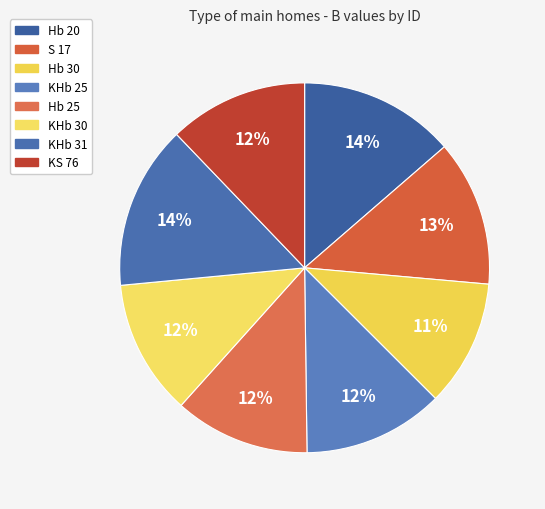

How many slices are in this pie chart?

8